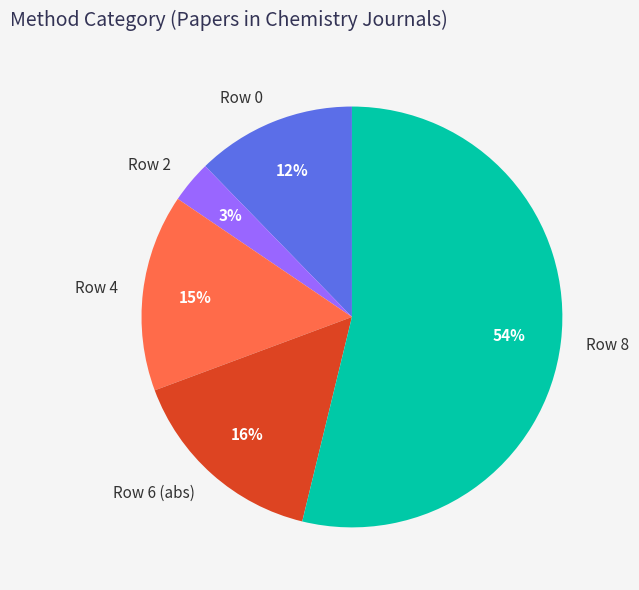

What is the smallest slice in the pie chart?

Row 2